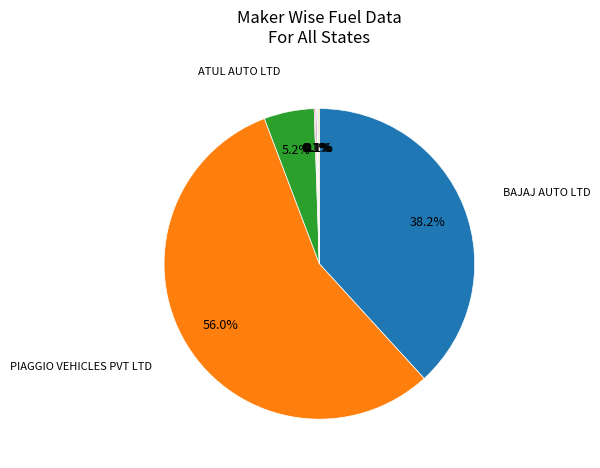

Is there any slice that represents more than half of the pie?

Yes